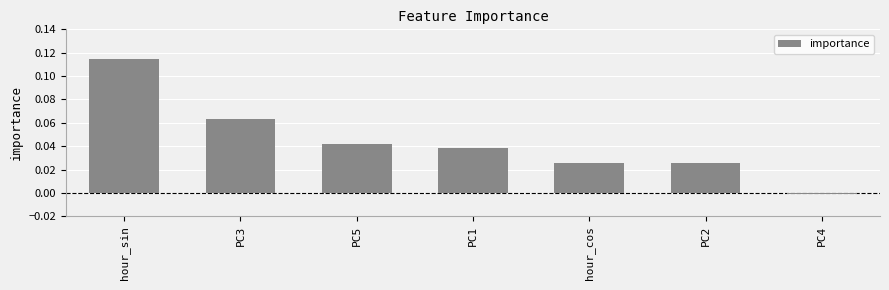

Which label corresponds to the largest value in the chart?

hour_sin